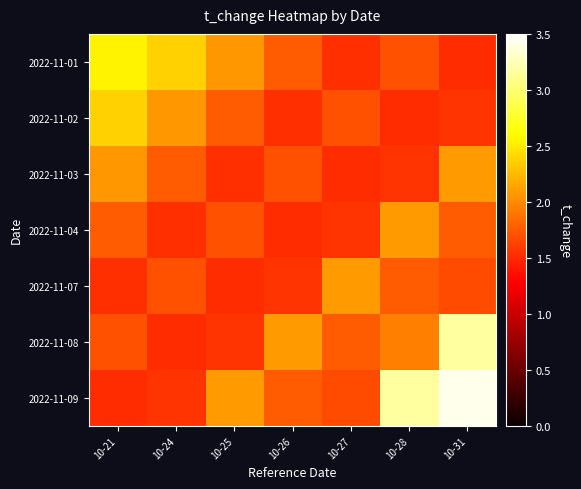

Between 10-26 and 10-24, which is larger?

10-24